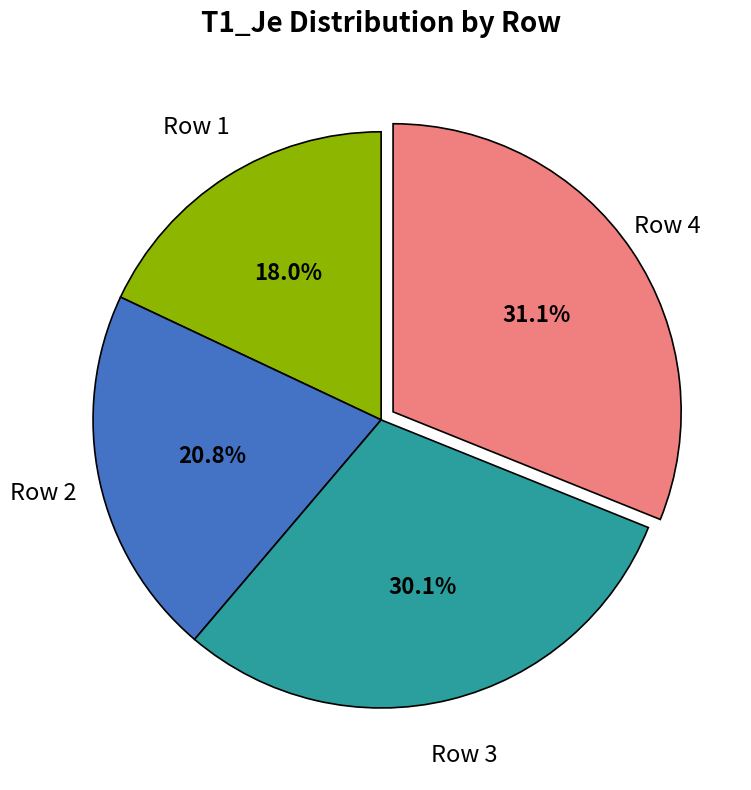

Is there a majority slice in this chart?

No